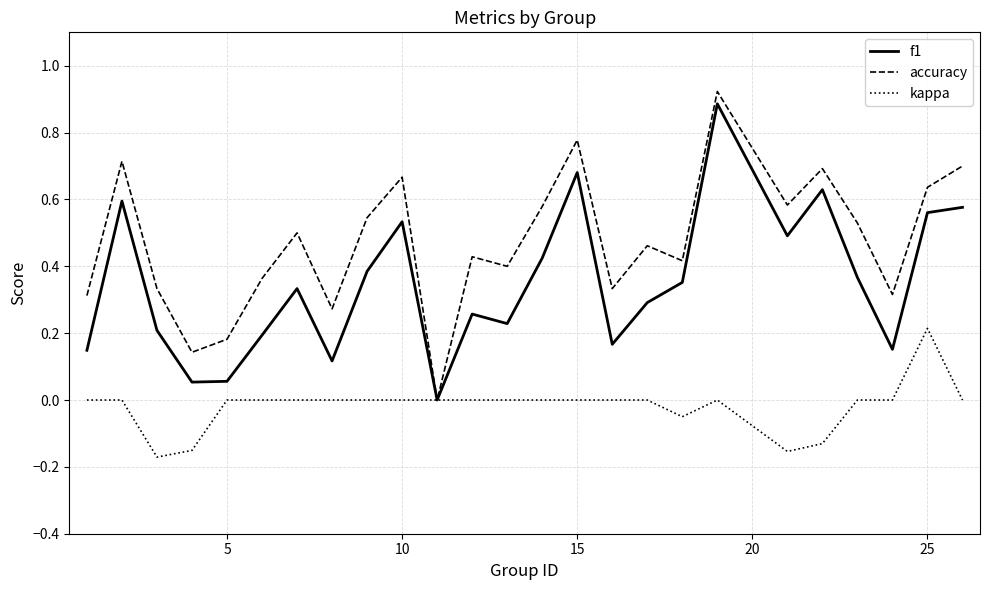

Which series has the largest range (max minus min)?

accuracy